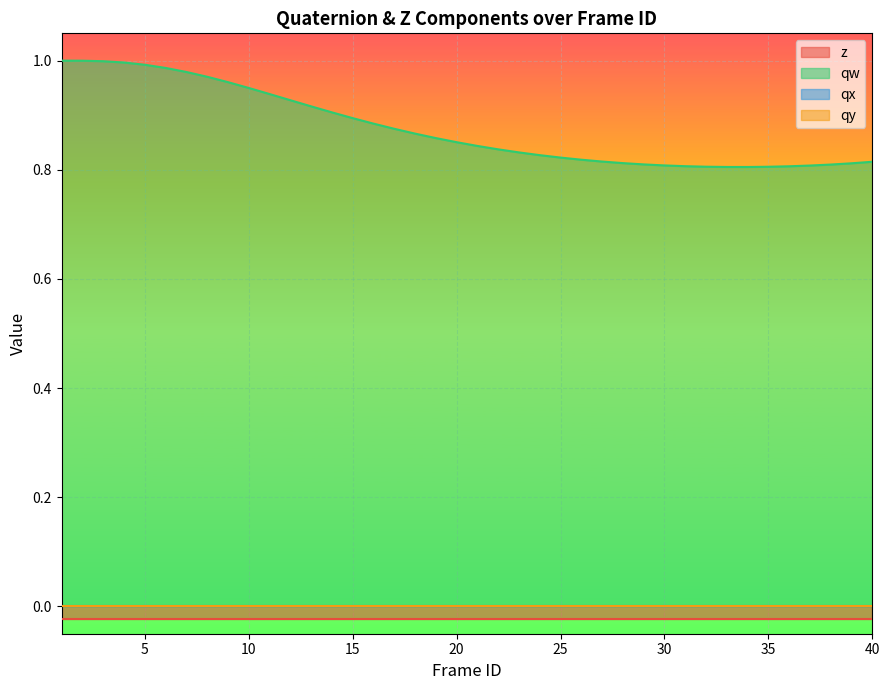

What is the difference between the highest and lowest values at 29?

0.8